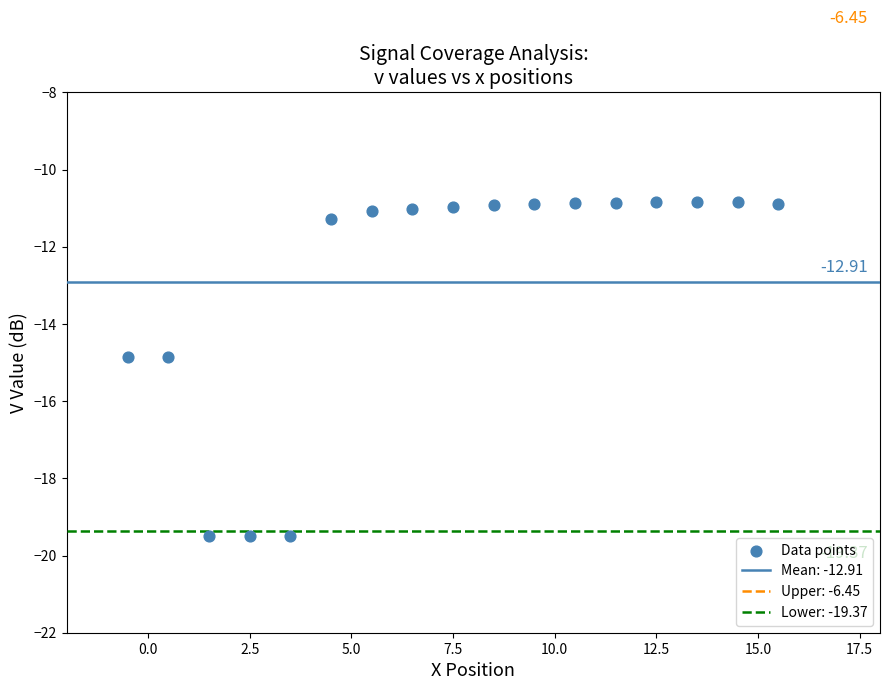

What is the range of Y values (max minus min)?

8.7